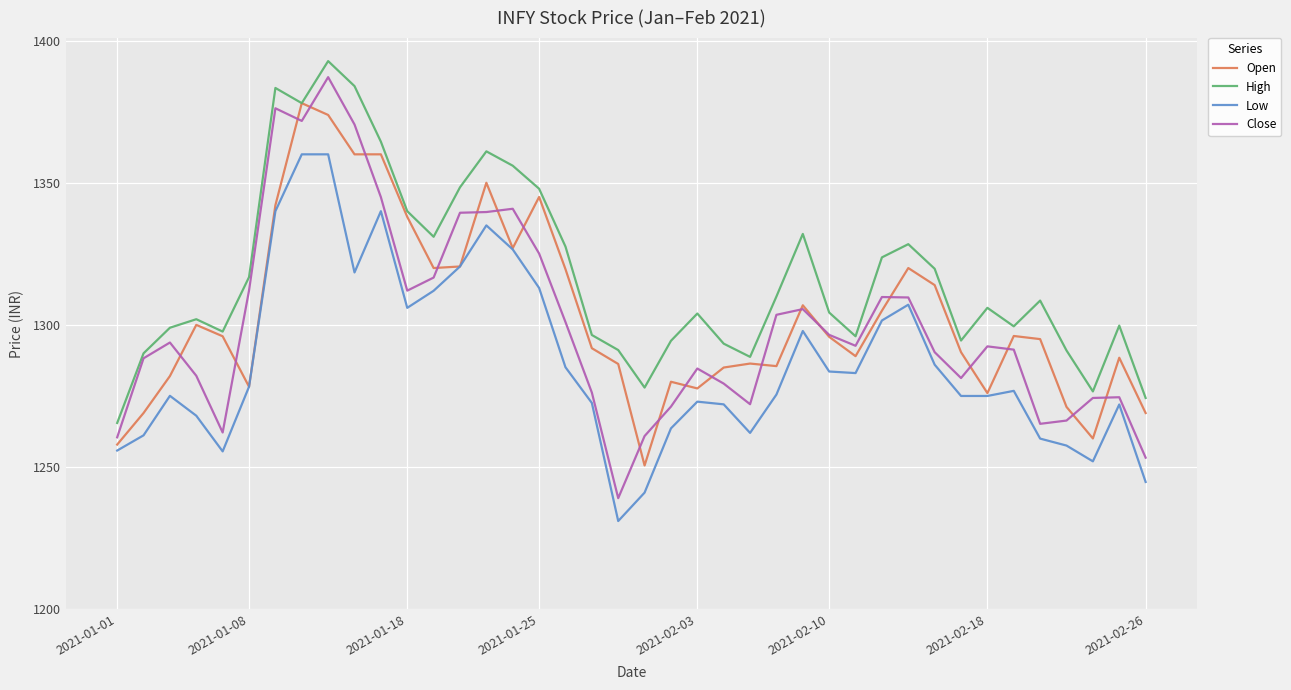

True or false: Low and High intersect in this chart.

False